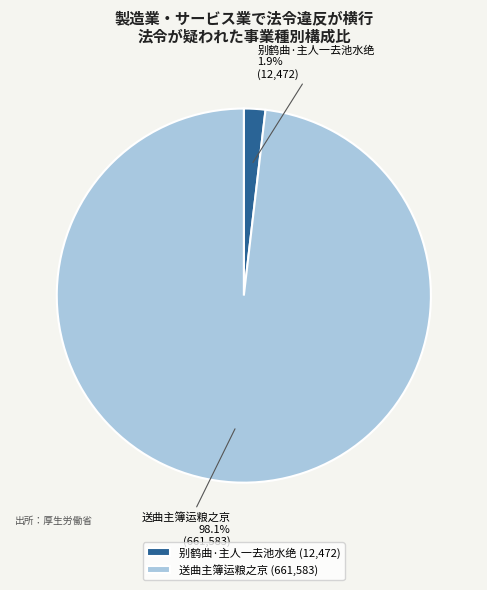

Is 送曲主簿运粮之京 the majority of the pie?

Yes